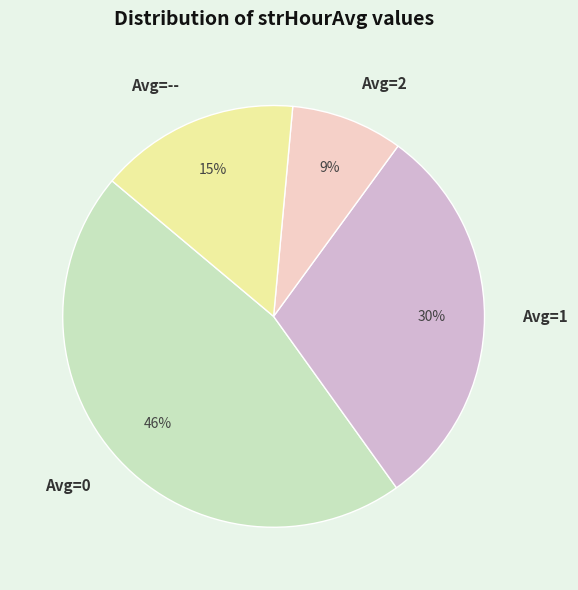

The Avg=2 slice represents 19% of the pie. True or false?

False